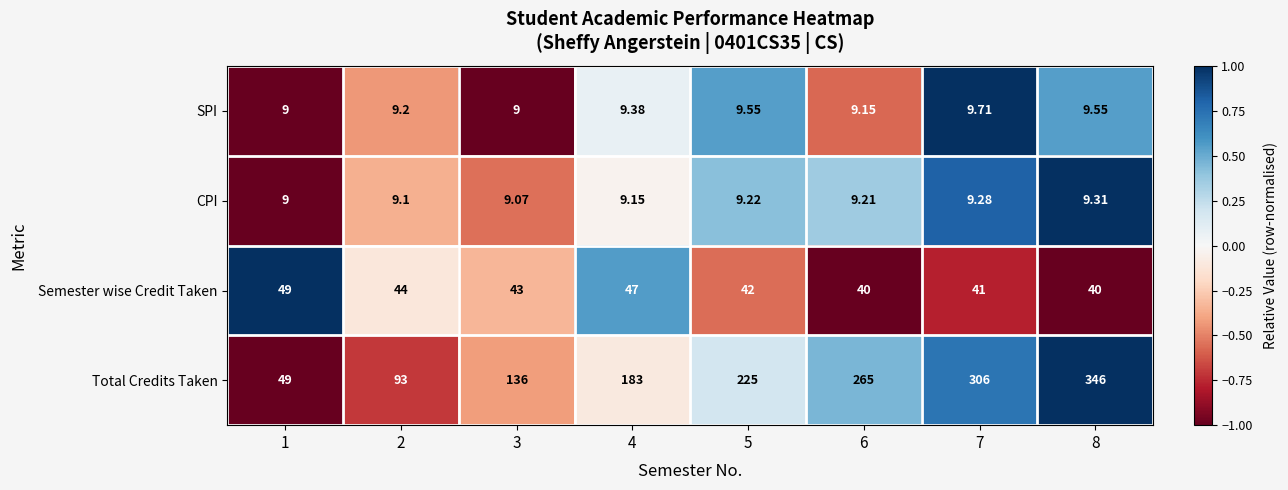

Which series has the largest total across all categories?

Total Credits Taken